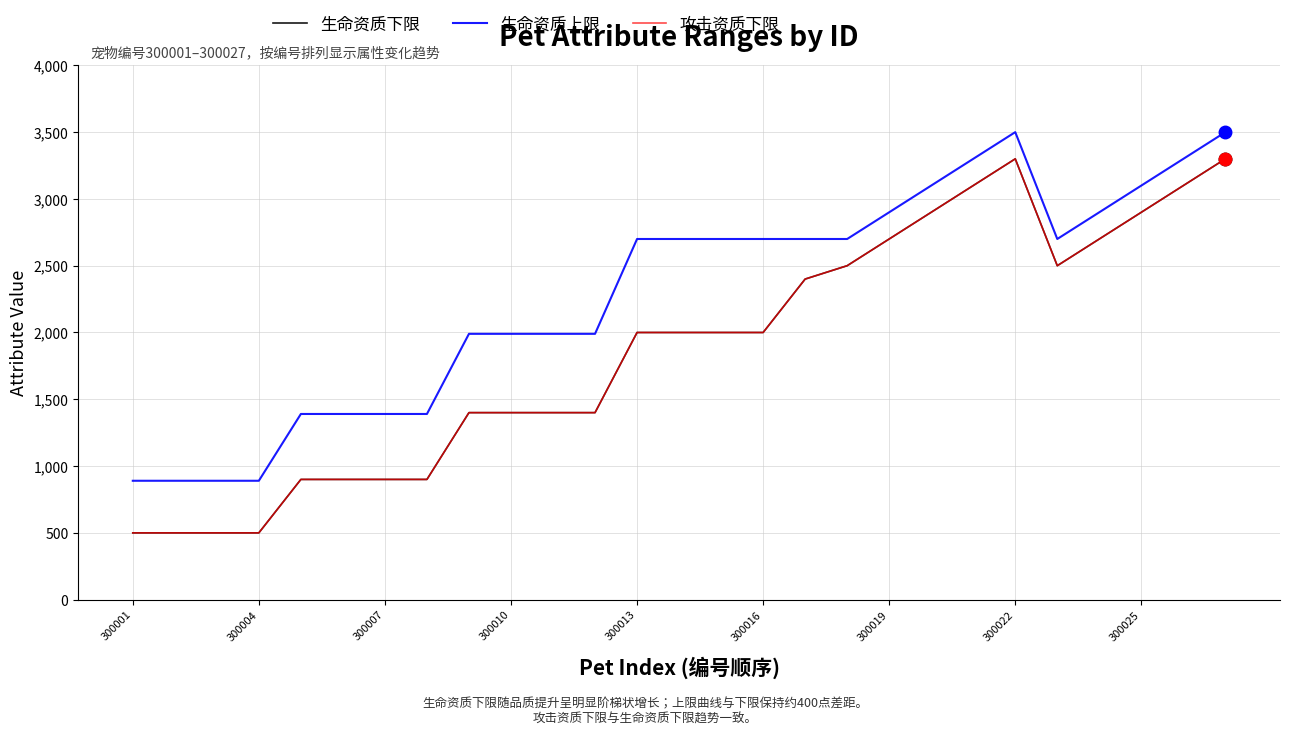

Is this an area chart (filled region under the line)?

No